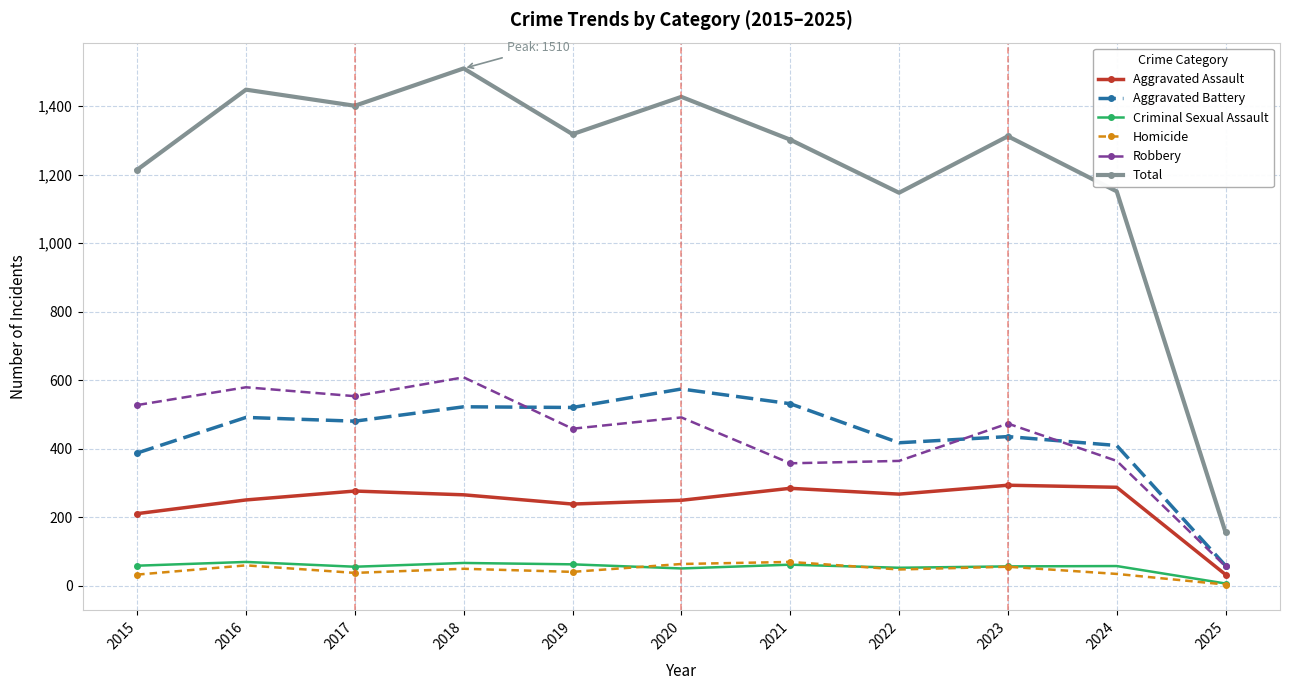

At which label does Total reach its minimum?

2025